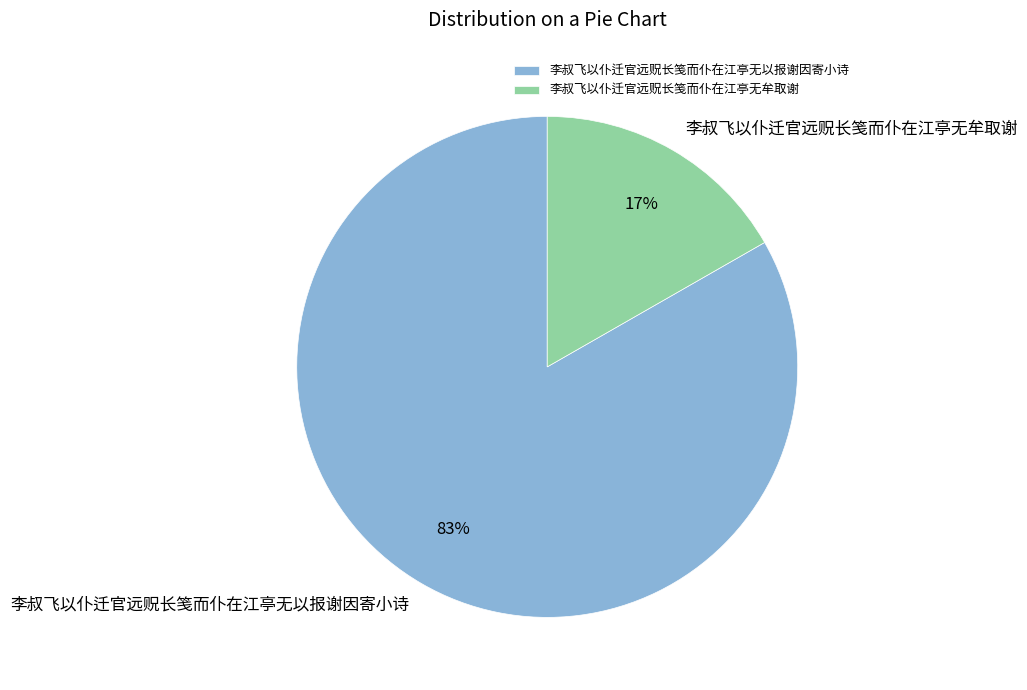

How many slices are in this pie chart?

2